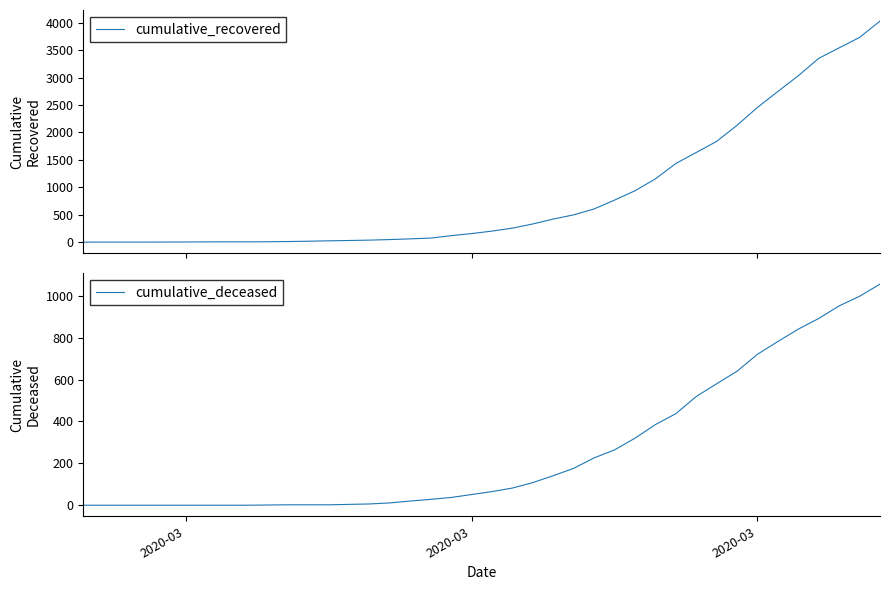

True or false: cumulative_recovered has more than 0 points higher than both neighbors.

False